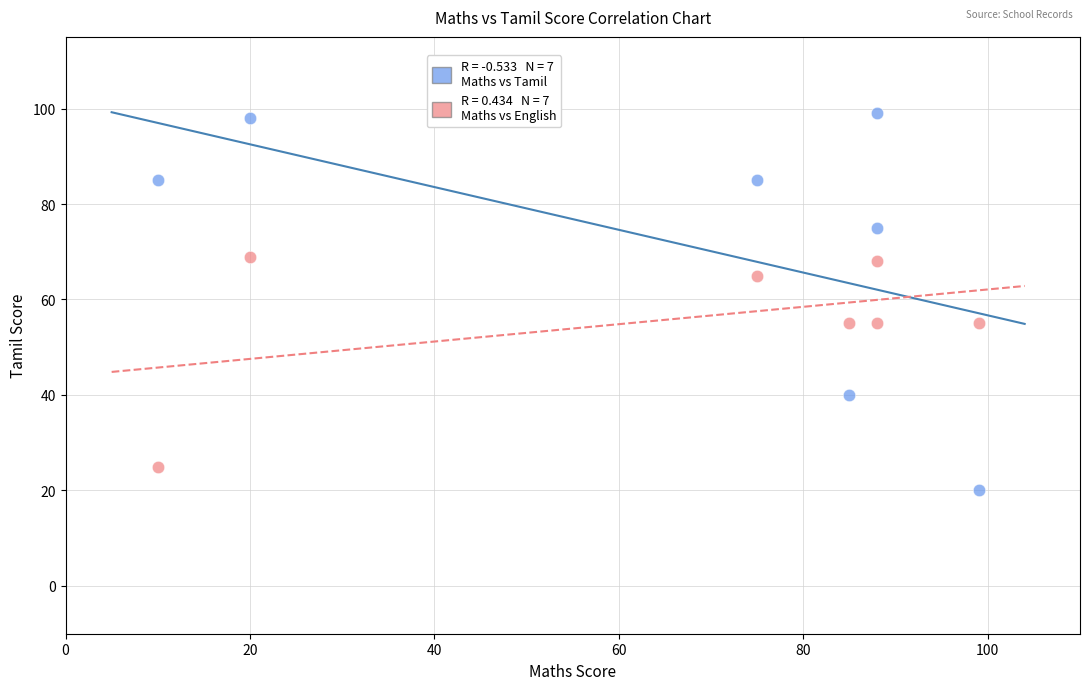

Across all data points, what is the range of X values (max minus min)?

89